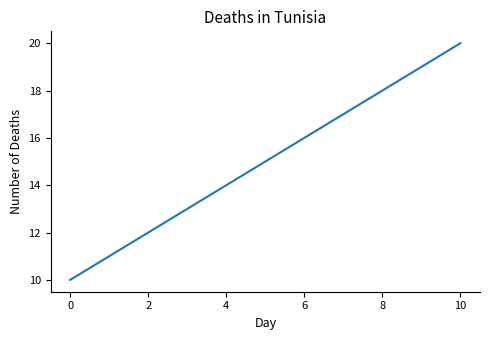

What is the smallest value displayed?

10